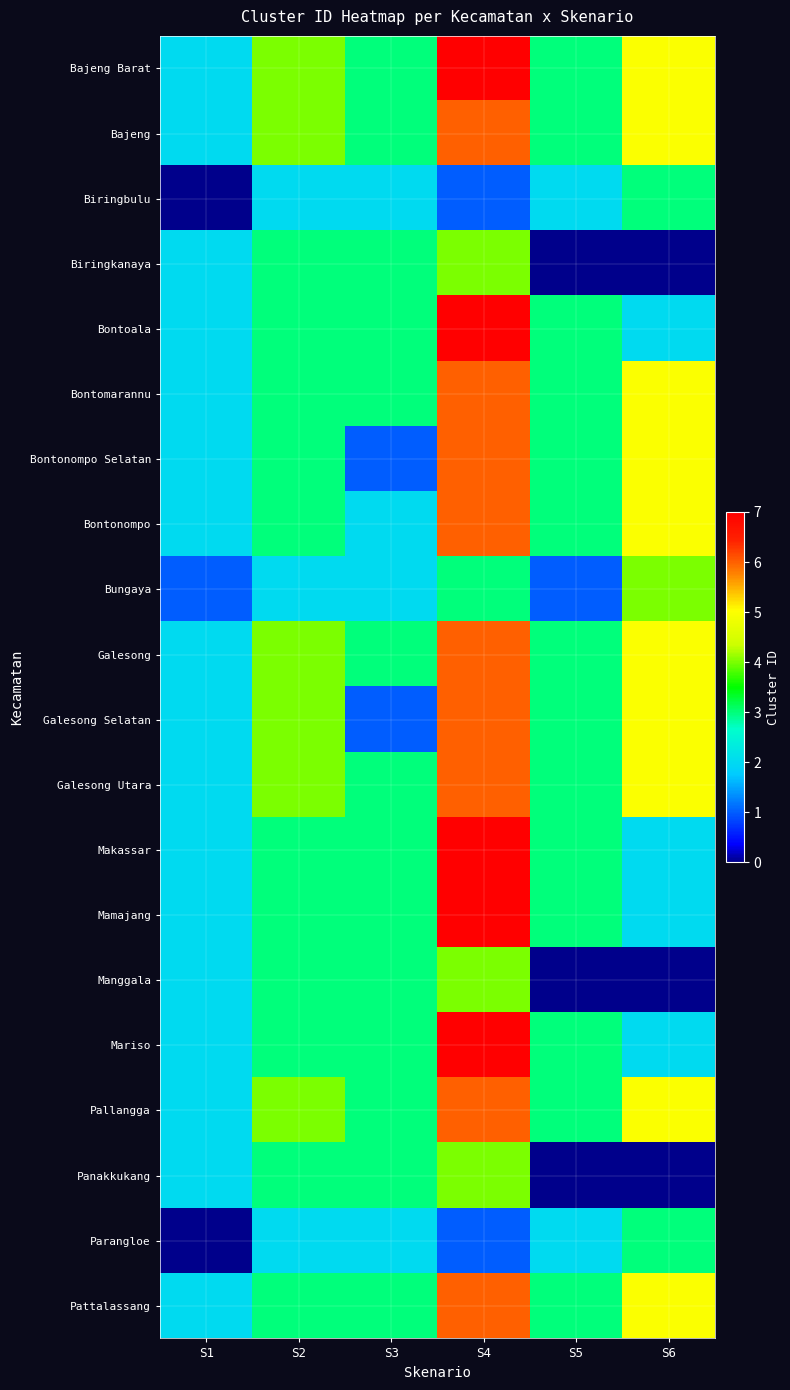

Reading right to left, extract all data points from this chart.

Bajeng Barat: S6=5	S5=3	S4=7	S3=3	S2=4	S1=2
Bajeng: S6=5	S5=3	S4=6	S3=3	S2=4	S1=2
Biringbulu: S6=3	S5=2	S4=1	S3=2	S2=2	S1=0
Biringkanaya: S6=0	S5=0	S4=4	S3=3	S2=3	S1=2
Bontoala: S6=2	S5=3	S4=7	S3=3	S2=3	S1=2
Bontomarannu: S6=5	S5=3	S4=6	S3=3	S2=3	S1=2
Bontonompo Selatan: S6=5	S5=3	S4=6	S3=1	S2=3	S1=2
Bontonompo: S6=5	S5=3	S4=6	S3=2	S2=3	S1=2
Bungaya: S6=4	S5=1	S4=3	S3=2	S2=2	S1=1
Galesong: S6=5	S5=3	S4=6	S3=3	S2=4	S1=2
Galesong Selatan: S6=5	S5=3	S4=6	S3=1	S2=4	S1=2
Galesong Utara: S6=5	S5=3	S4=6	S3=3	S2=4	S1=2
Makassar: S6=2	S5=3	S4=7	S3=3	S2=3	S1=2
Mamajang: S6=2	S5=3	S4=7	S3=3	S2=3	S1=2
Manggala: S6=0	S5=0	S4=4	S3=3	S2=3	S1=2
Mariso: S6=2	S5=3	S4=7	S3=3	S2=3	S1=2
Pallangga: S6=5	S5=3	S4=6	S3=3	S2=4	S1=2
Panakkukang: S6=0	S5=0	S4=4	S3=3	S2=3	S1=2
Parangloe: S6=3	S5=2	S4=1	S3=2	S2=2	S1=0
Pattalassang: S6=5	S5=3	S4=6	S3=3	S2=3	S1=2